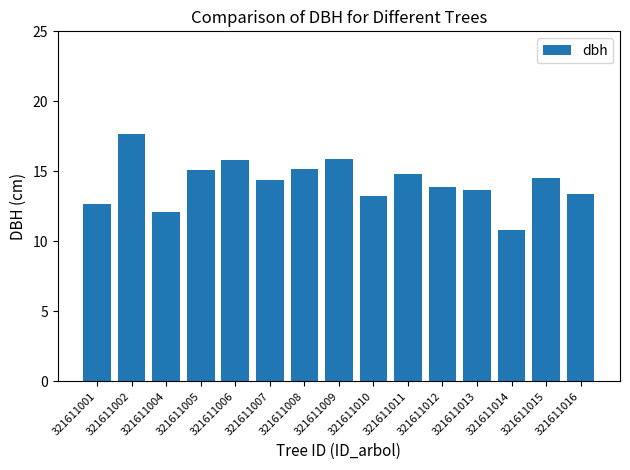

True or false: the data shows 15.8 at 321611009.

True